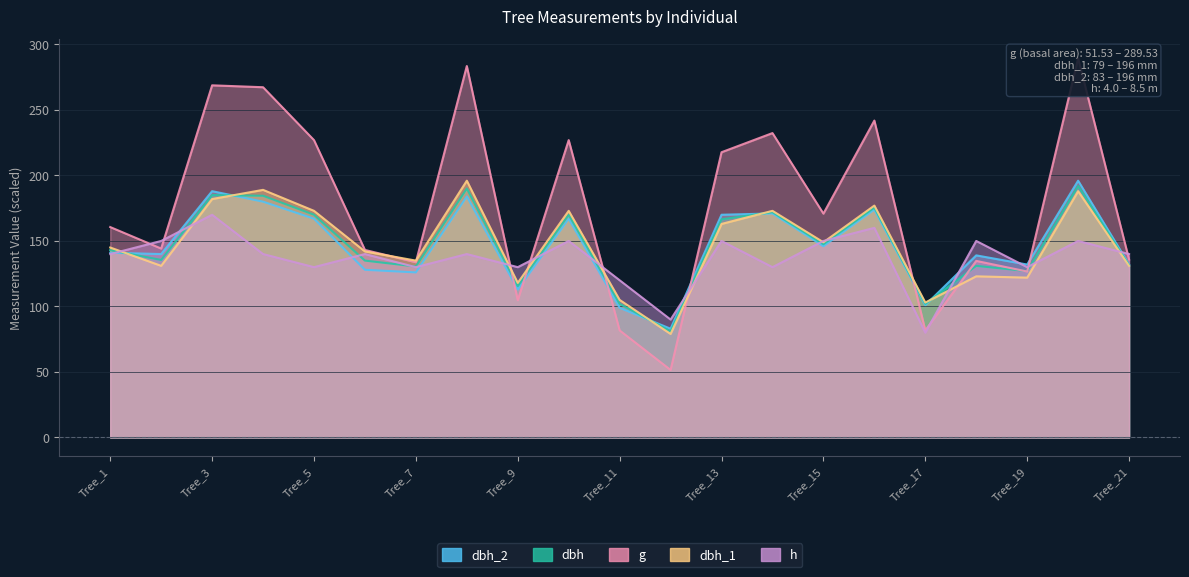

Reading left to right, extract all data points from this chart.

dbh_2: 141.0	140.0	188.0	180.0	167.0	128.0	126.0	184.0	113.0	167.0	99.0	83.0	170.0	171.0	146.0	174.0	101.0	139.0	132.0	196.0	132.0
dbh: 143.0	135.5	185.0	184.5	170.0	135.0	130.5	190.0	115.5	170.0	102.0	81.0	166.5	172.0	147.5	175.5	102.0	131.0	127.0	192.0	131.5
g: 160.6	144.2	268.8	267.4	227.0	143.1	133.8	283.5	104.8	227.0	81.7	51.5	217.7	232.3	170.9	241.9	81.7	134.8	126.7	289.5	135.8
dbh_1: 145.0	131.0	182.0	189.0	173.0	142.0	135.0	196.0	118.0	173.0	105.0	79.0	163.0	173.0	149.0	177.0	103.0	123.0	122.0	188.0	131.0
h: 140.0	150.0	170.0	140.0	130.0	140.0	130.0	140.0	130.0	150.0	120.0	90.0	150.0	130.0	150.0	160.0	80.0	150.0	130.0	150.0	140.0